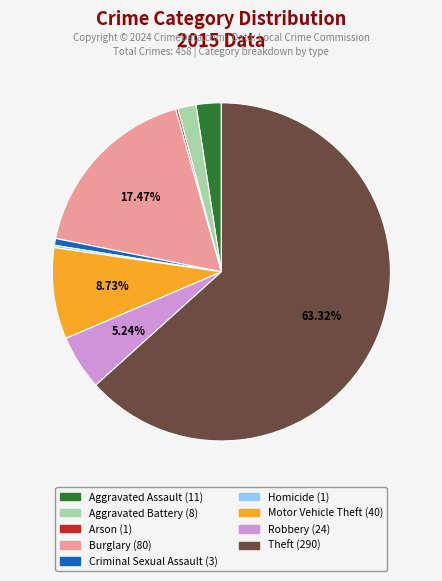

To the nearest percent, what is the combined percentage of Burglary and Theft?

81%